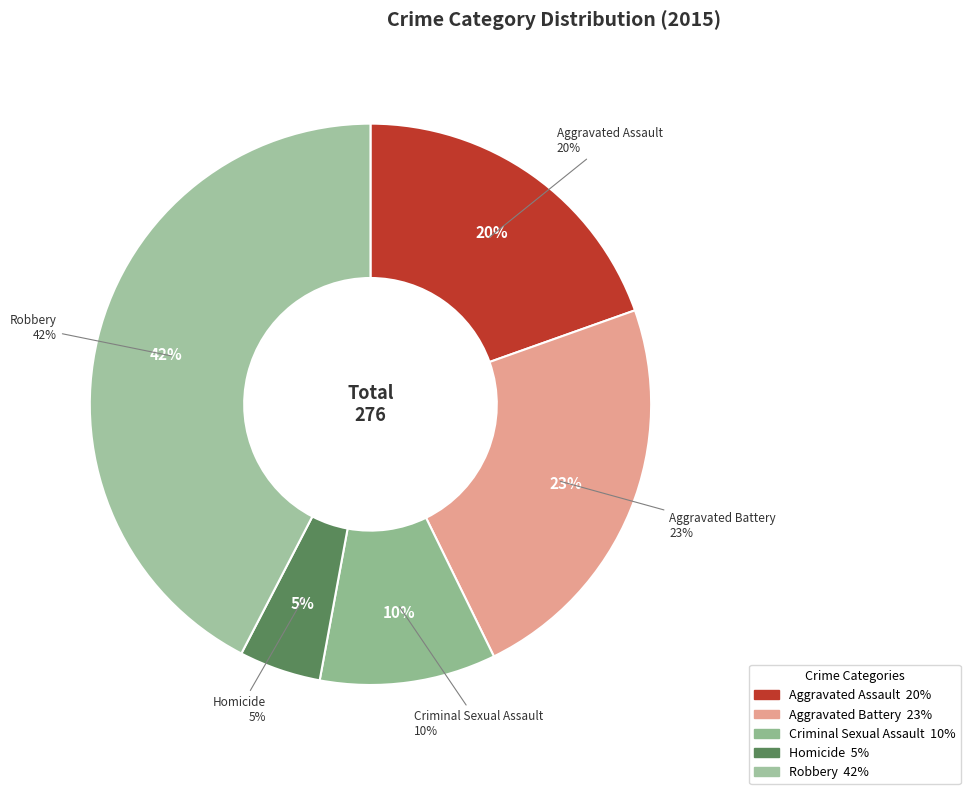

What percentage do Criminal Sexual Assault and Homicide together represent?

14.9%